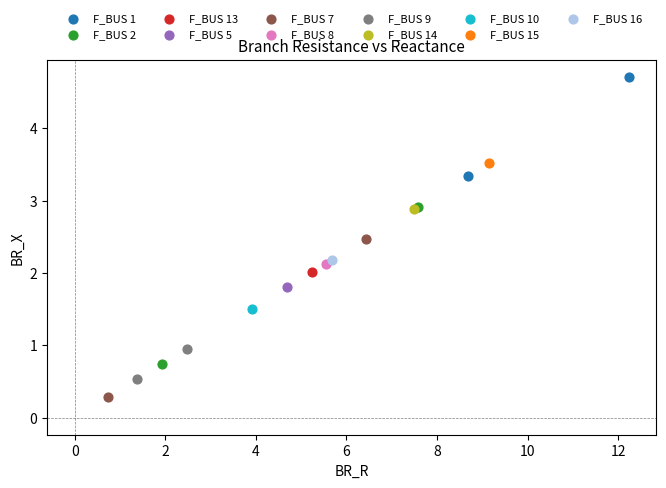

What are all the series names shown in the legend?

F_BUS 1, F_BUS 2, F_BUS 13, F_BUS 5, F_BUS 7, F_BUS 8, F_BUS 9, F_BUS 14, F_BUS 10, F_BUS 15, F_BUS 16